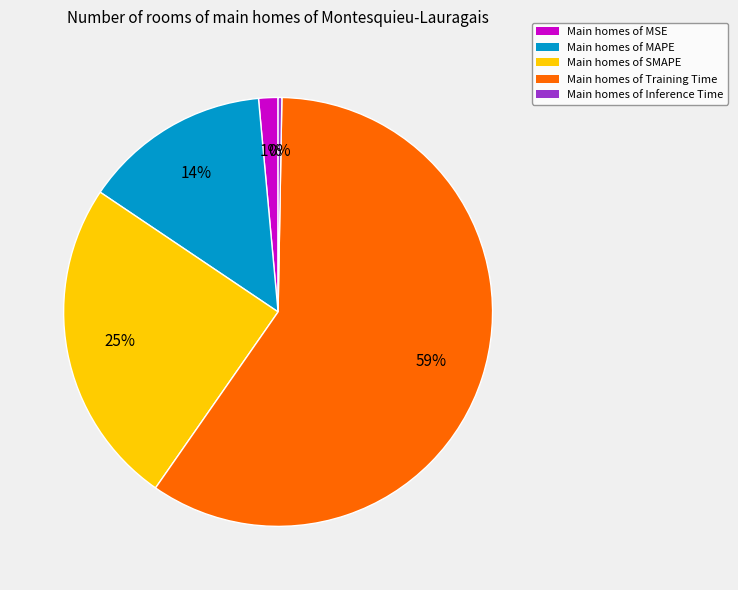

Count the number of slices in the pie.

5